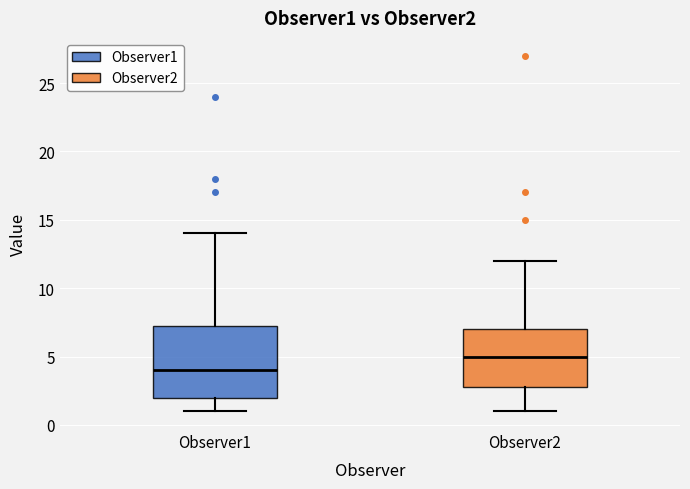

Which box's median line is the lowest?

Observer1